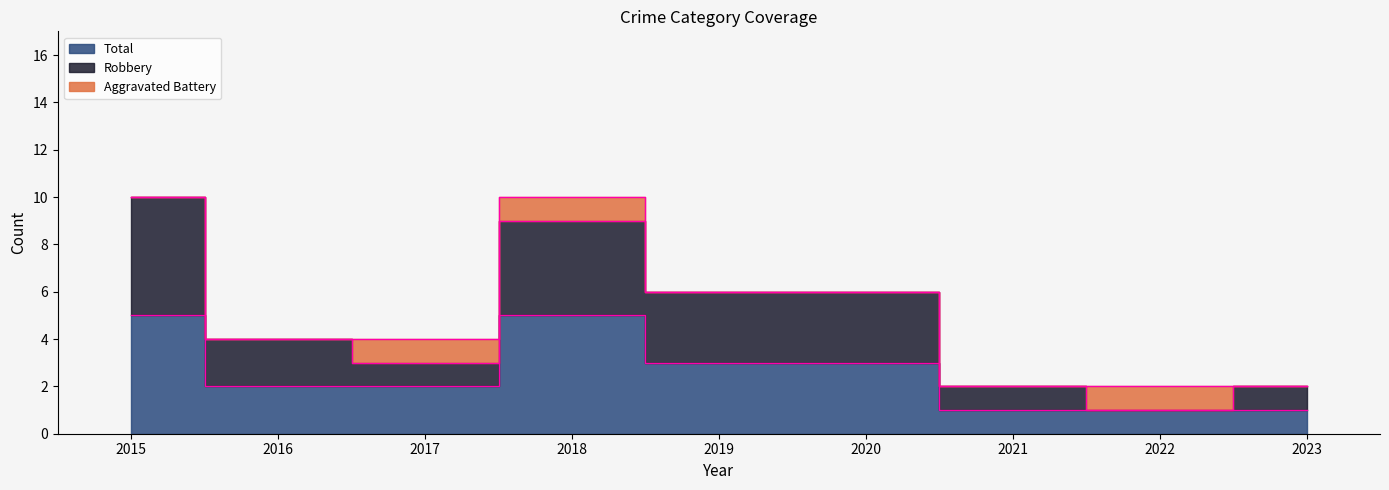

At which label does Robbery reach its minimum?

2022